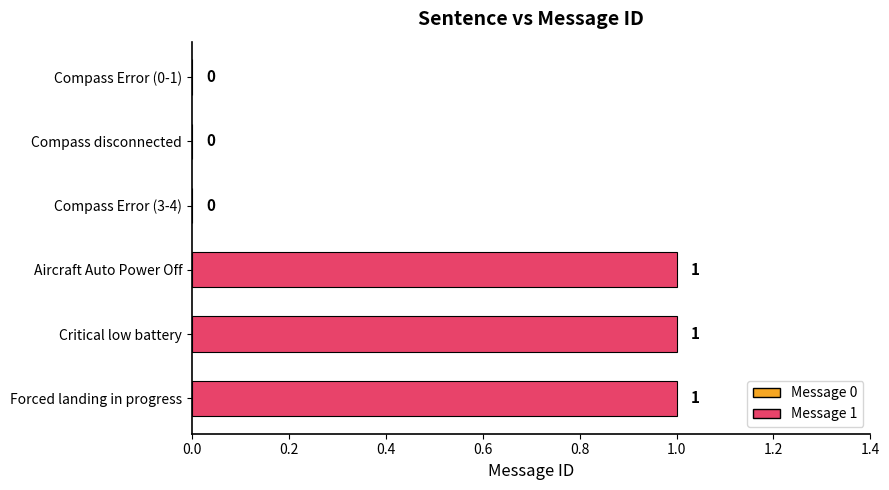

What is the sum of all values?

3